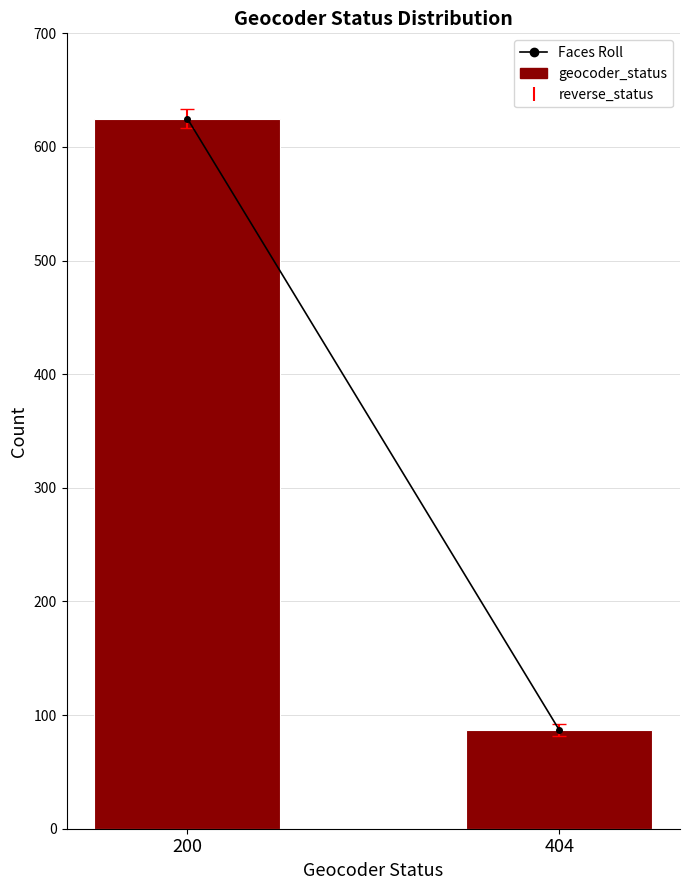

Reading right to left, transcribe all the data shown in this chart.

87	625